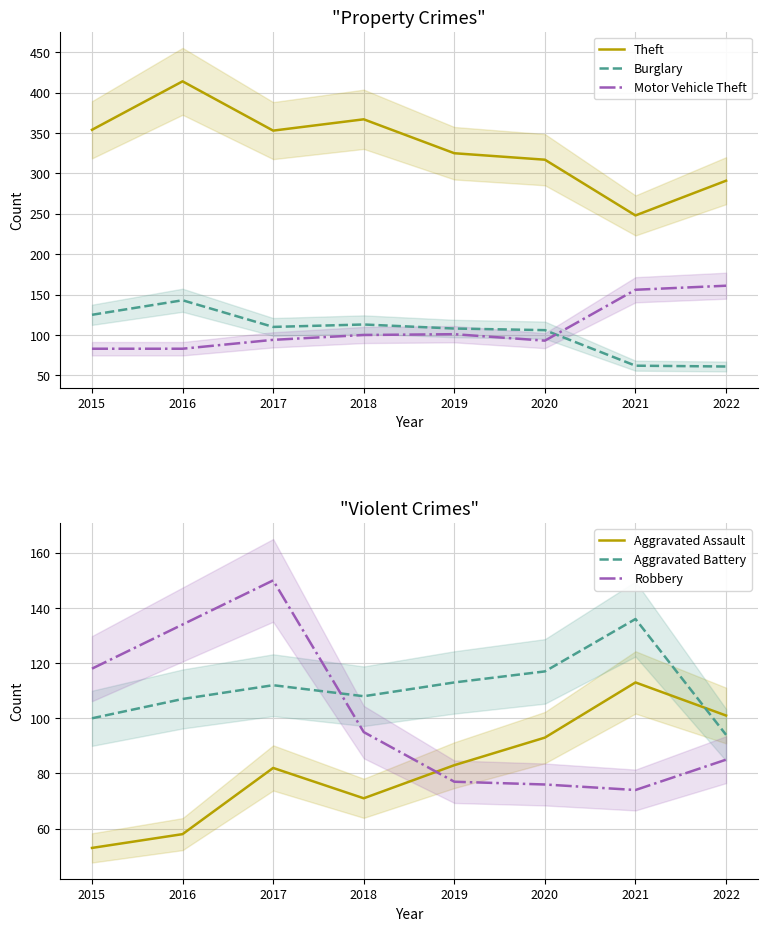

How many data points in Robbery are less than 95?

4